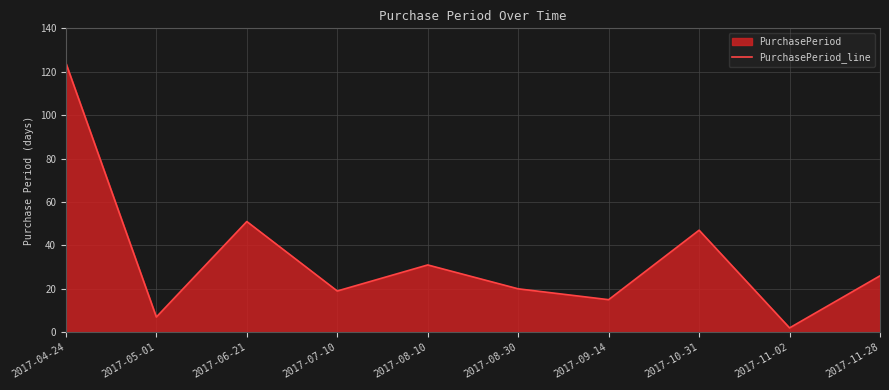

Reading left to right, extract all data points from this chart.

2017-04-24=124	2017-05-01=7	2017-06-21=51	2017-07-10=19	2017-08-10=31	2017-08-30=20	2017-09-14=15	2017-10-31=47	2017-11-02=2	2017-11-28=26